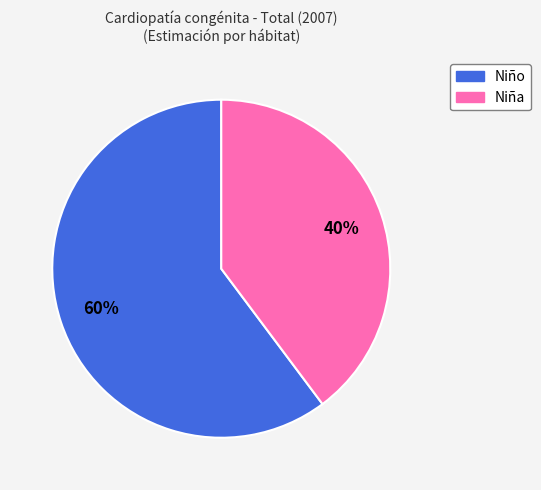

To the nearest percent, what is the average slice percentage?

50%